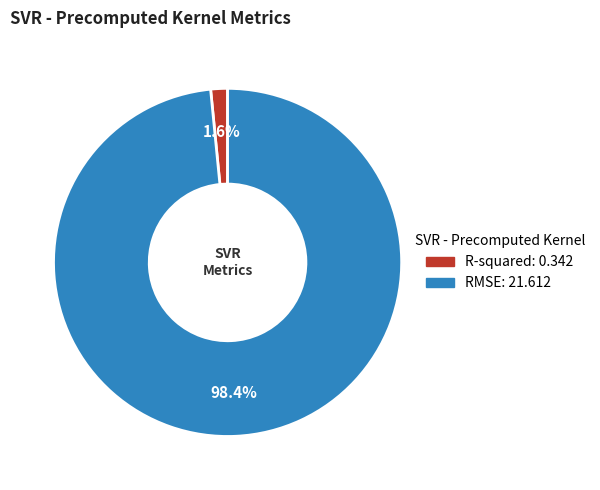

Count the number of slices in the pie.

2